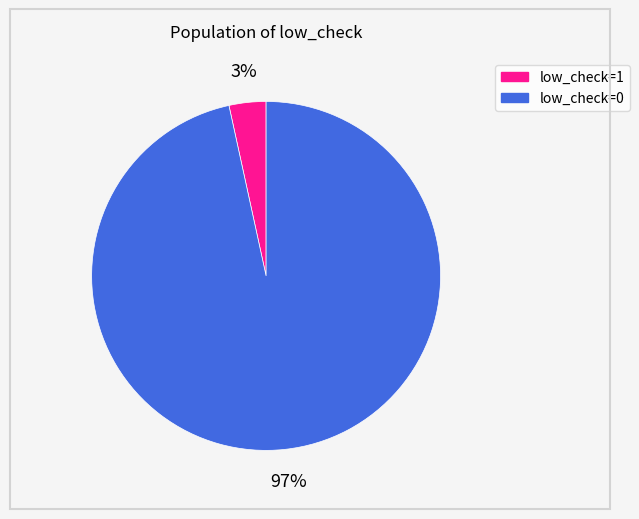

Is there any slice that represents more than half of the pie?

Yes